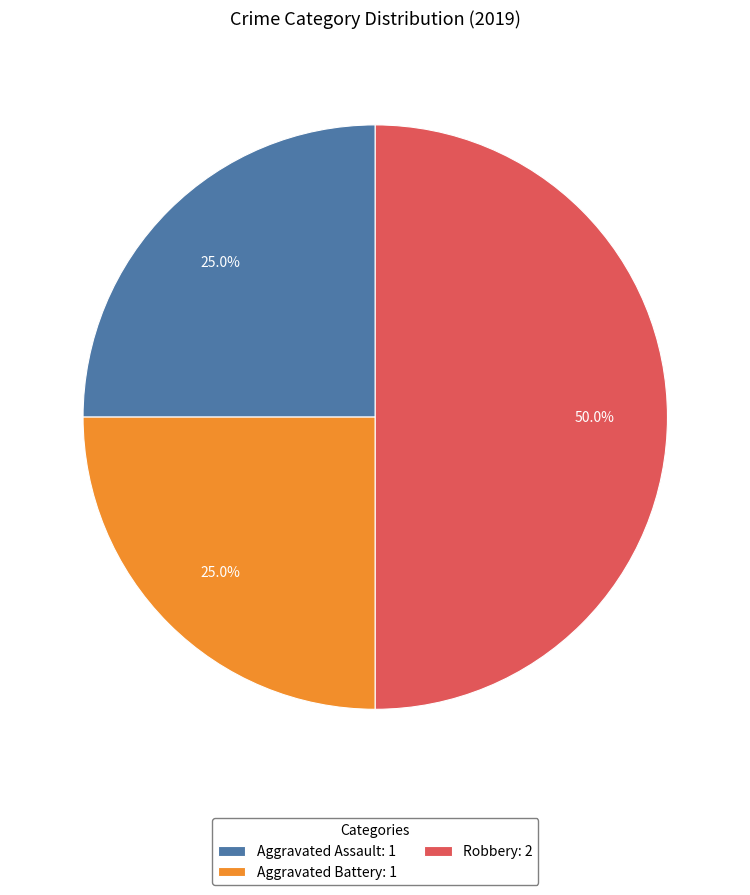

To the nearest percent, what portion does Aggravated Battery represent?

25%